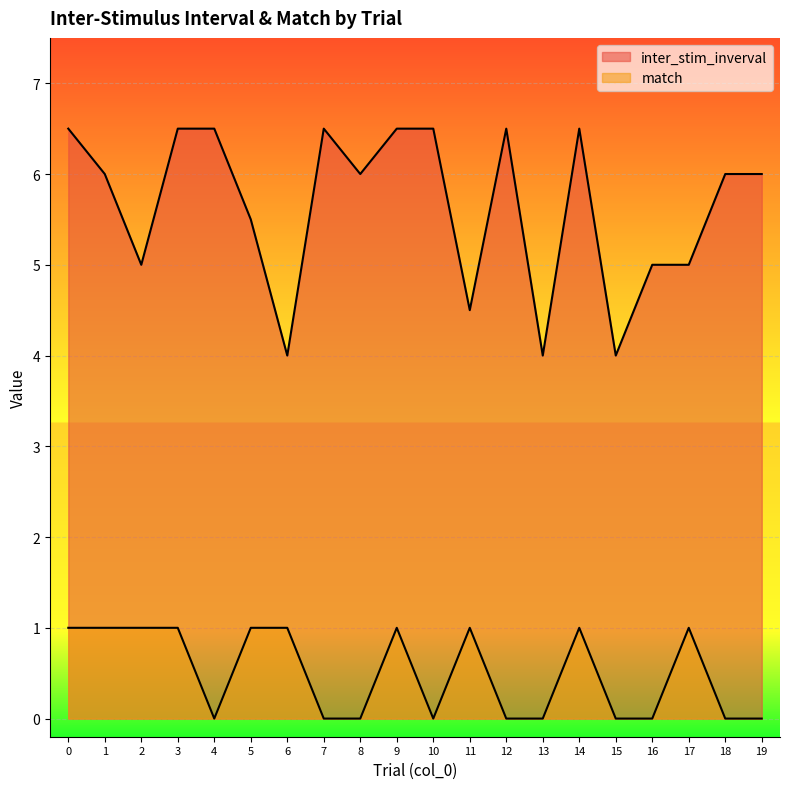

Which series changed the most between 6 and 19?

inter_stim_inverval